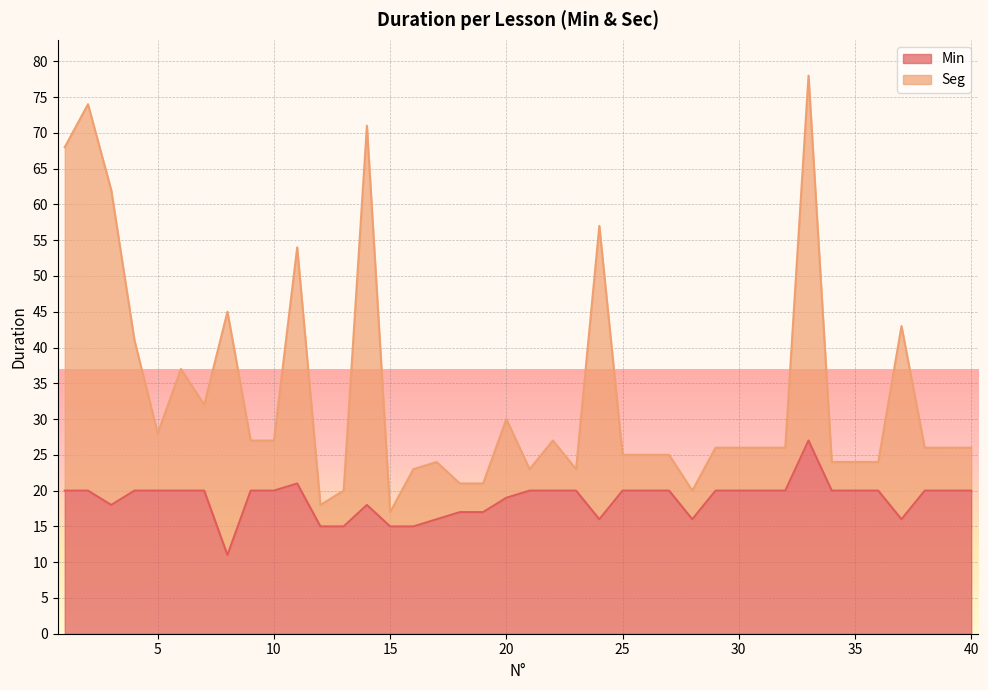

True or false: Seg and Min intersect in this chart.

False